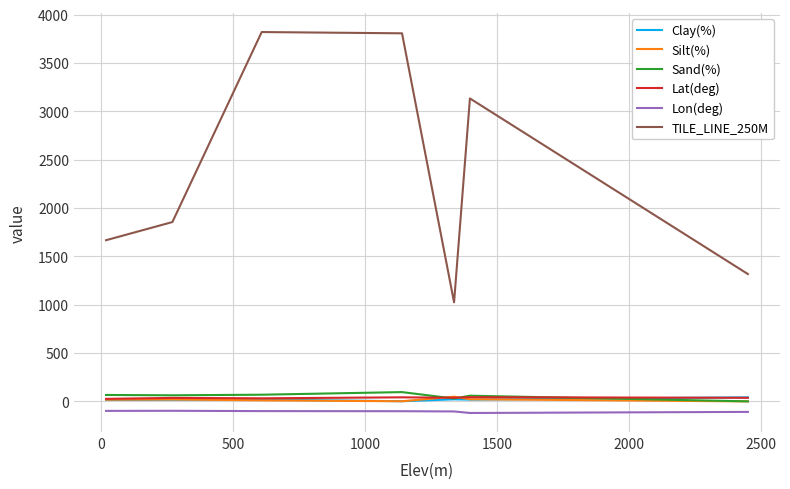

What is the sum of all Lon(deg) values?

-728.9